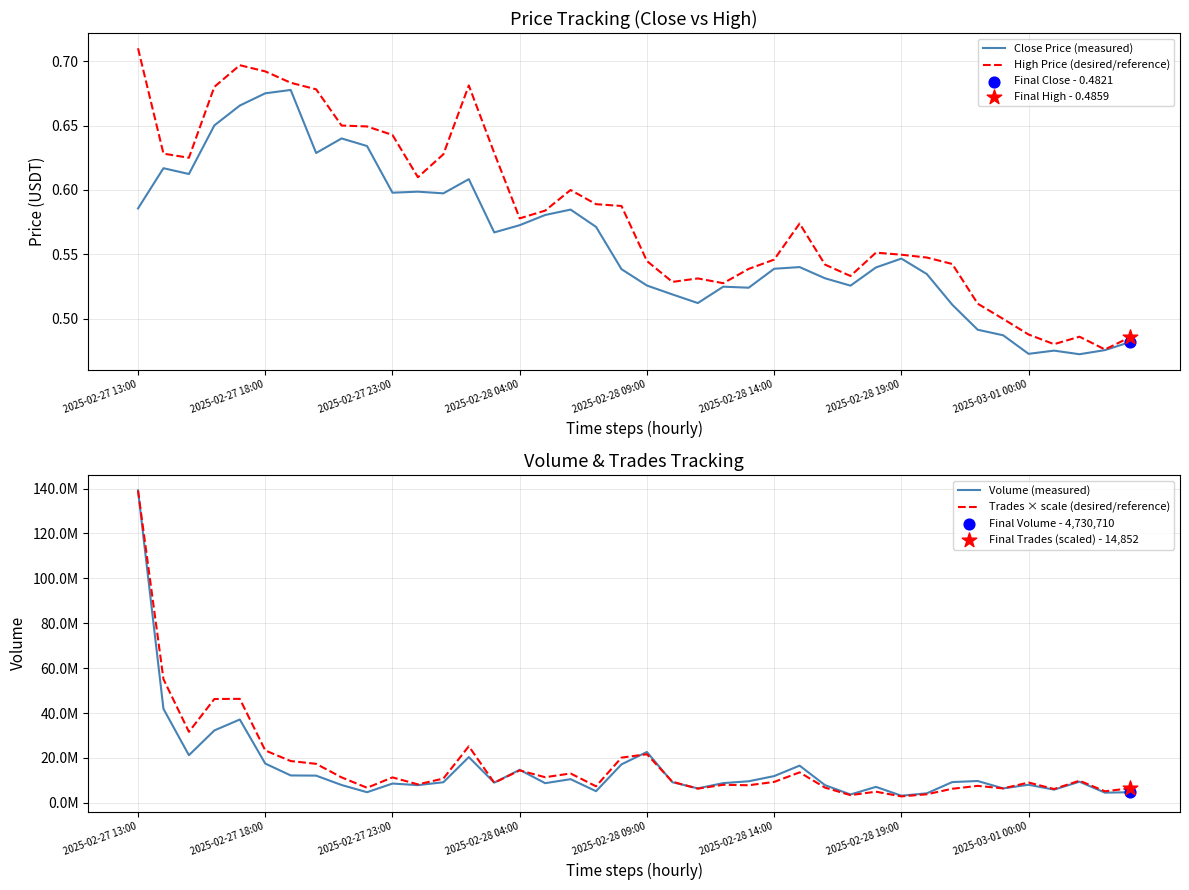

At how many categories does at least one series exceed 90006525?

1